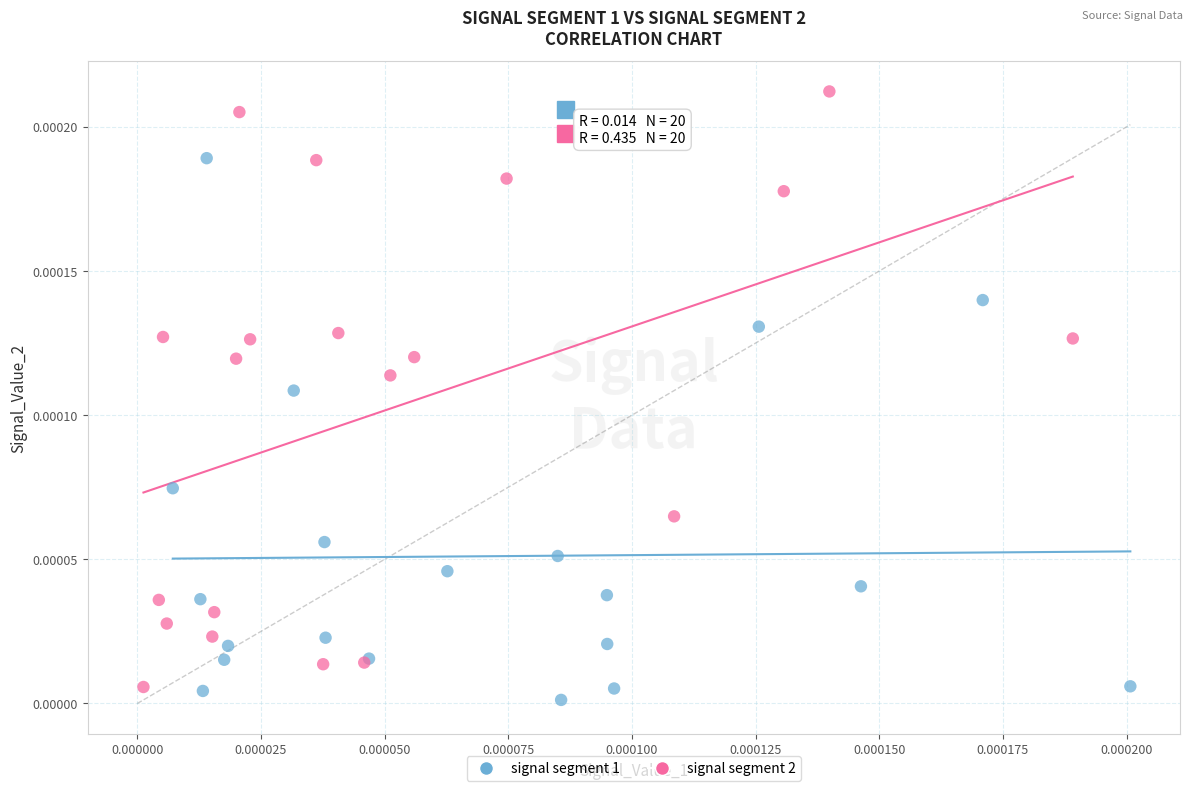

Which series reaches the minimum Y coordinate?

signal segment 1